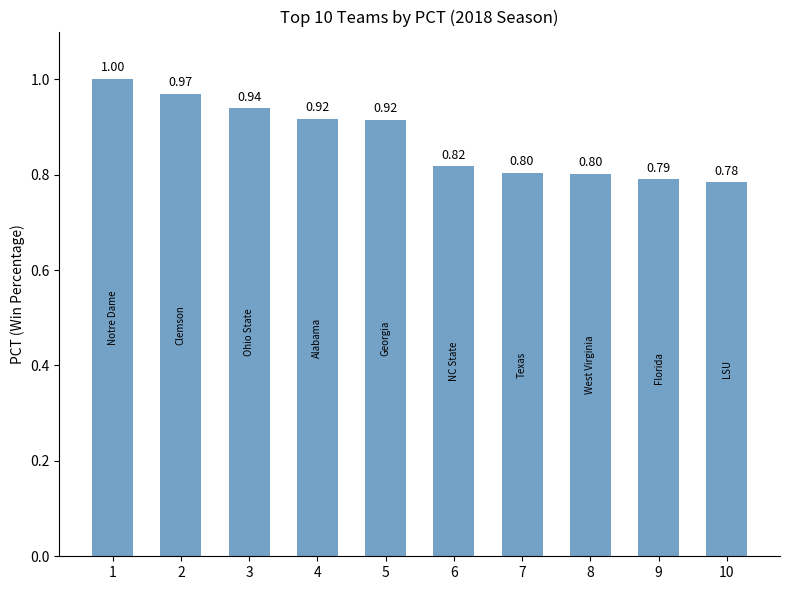

Which label corresponds to the largest value in the chart?

1